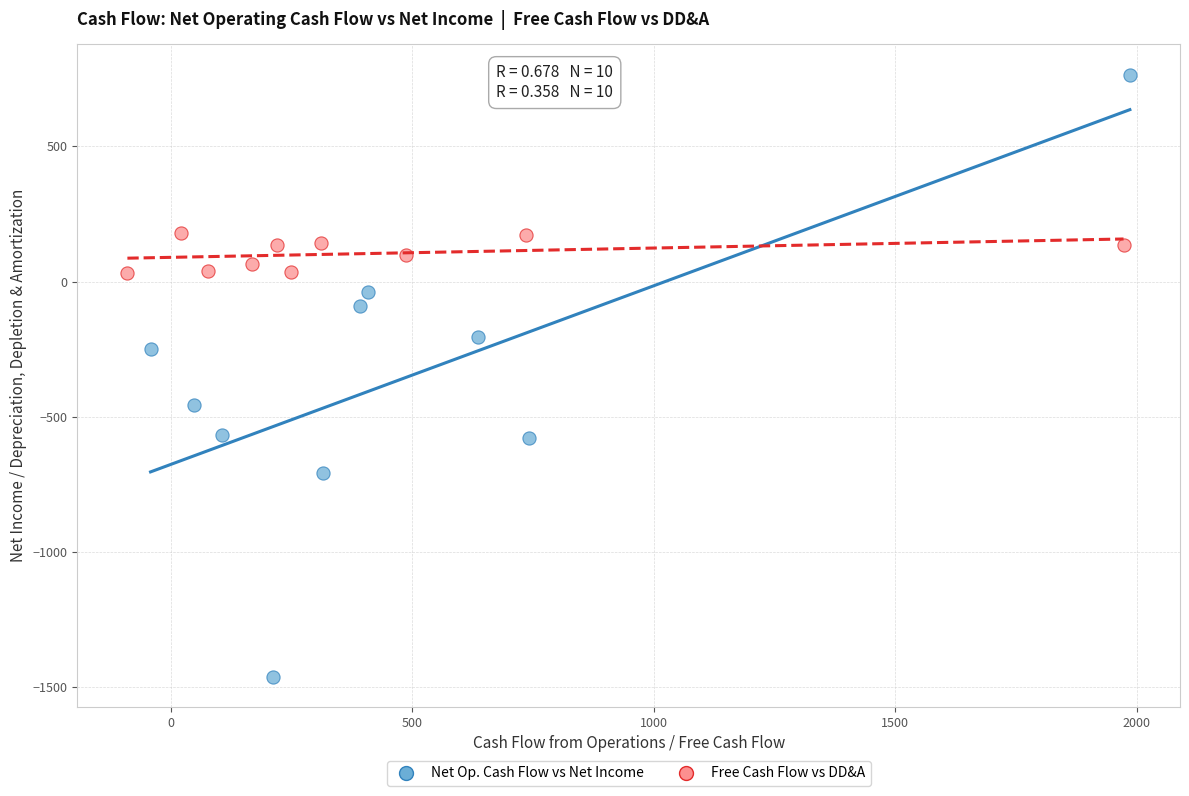

Which series reaches the minimum Y coordinate?

Net Op. Cash Flow vs Net Income